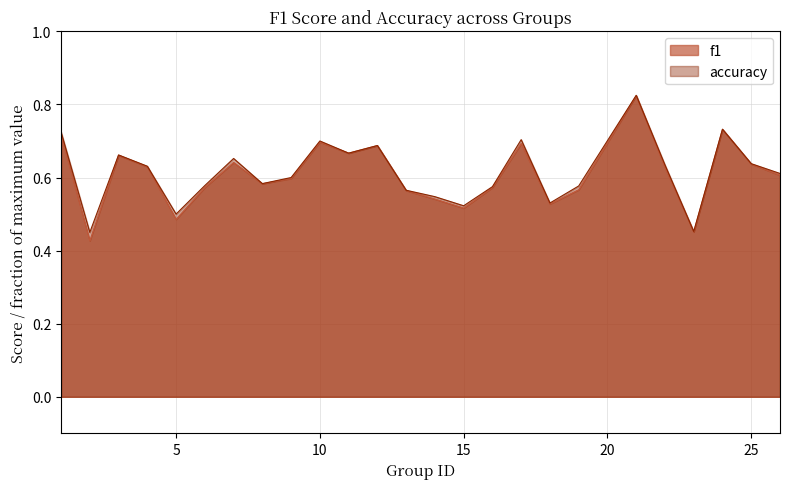

Which series has the widest spread of values?

f1